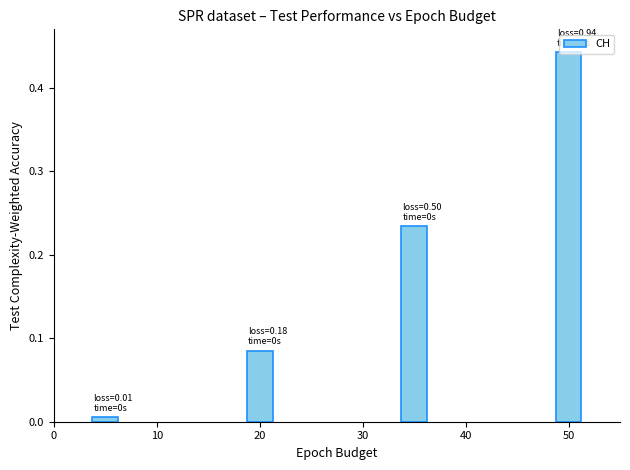

What is the sum of all values?

0.8